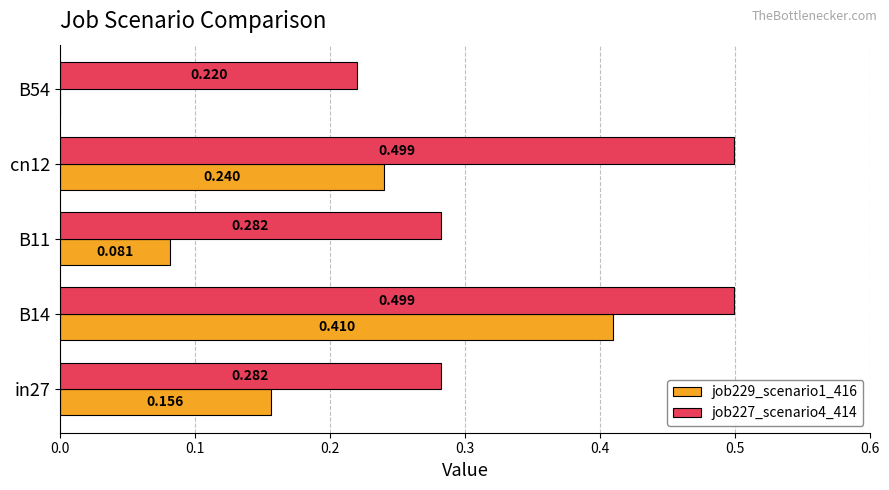

Is the value of job227_scenario4_414 at cn12 greater than the value of job229_scenario1_416 at B14?

Yes